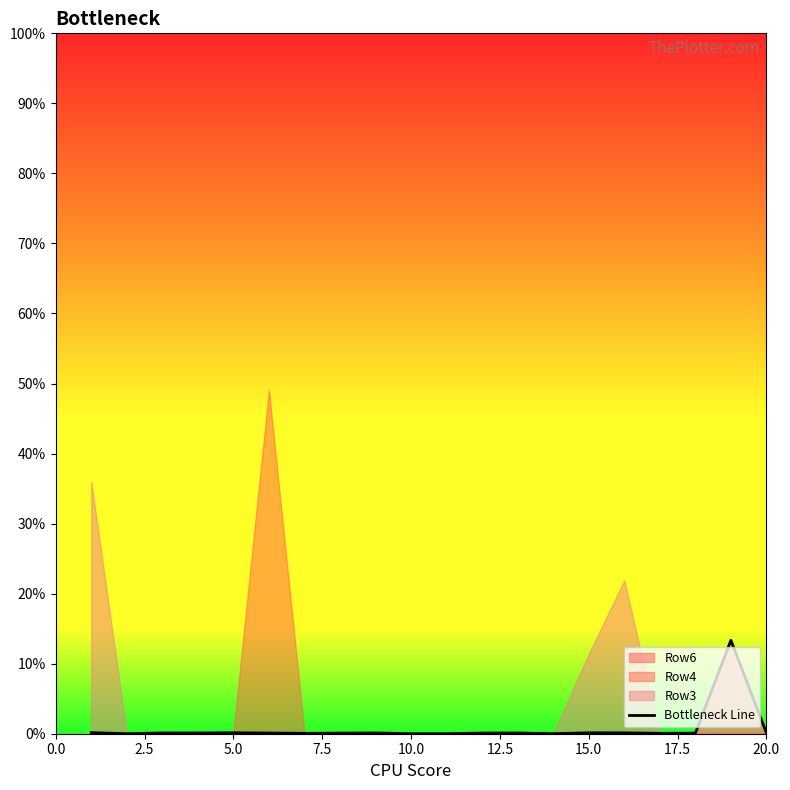

True or false: there are more than 2 points higher than both neighbors.

True